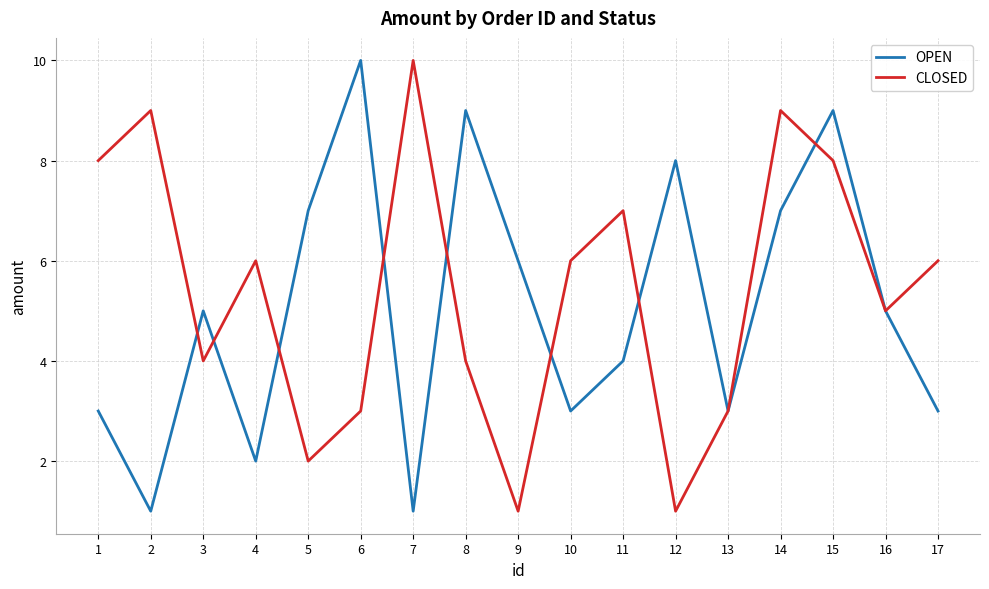

At 4, list the series in order from largest to smallest.

CLOSED, OPEN